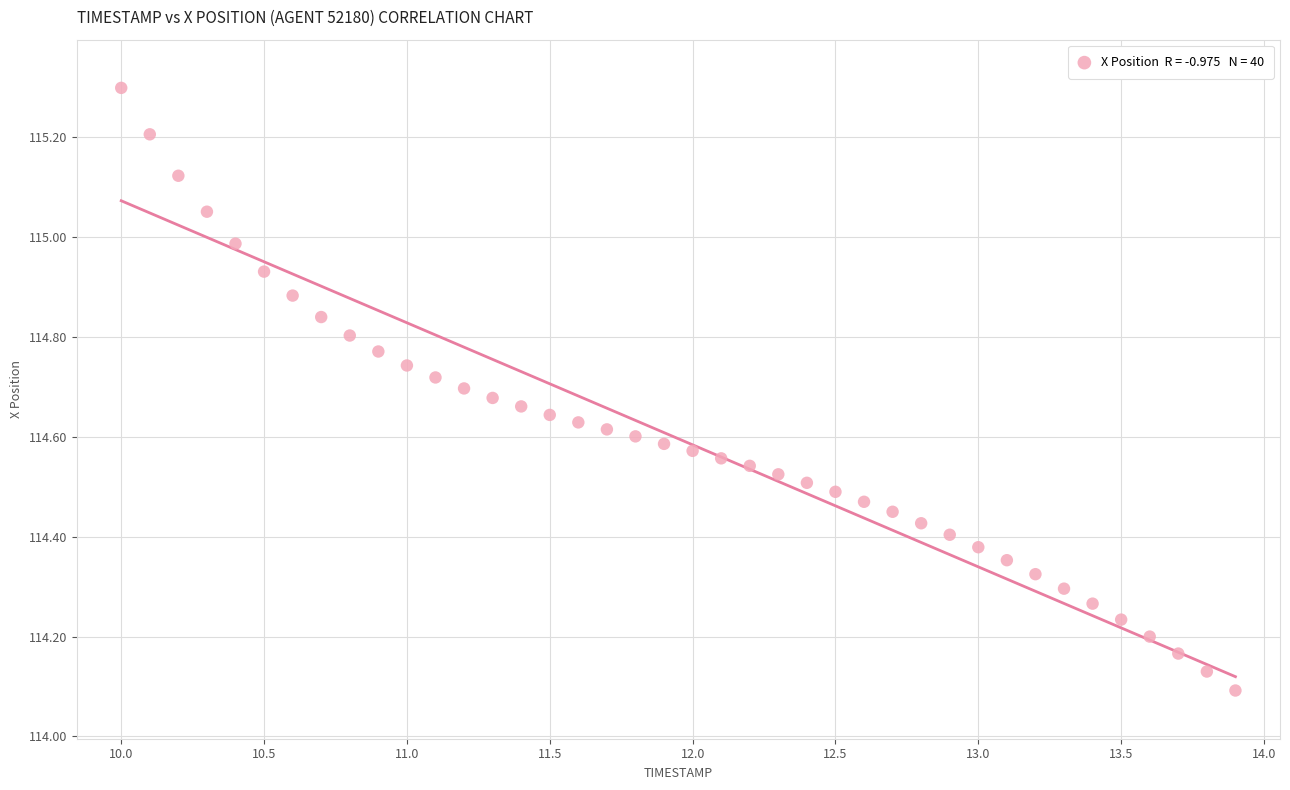

What is the range of X values (max minus min)?

3.9